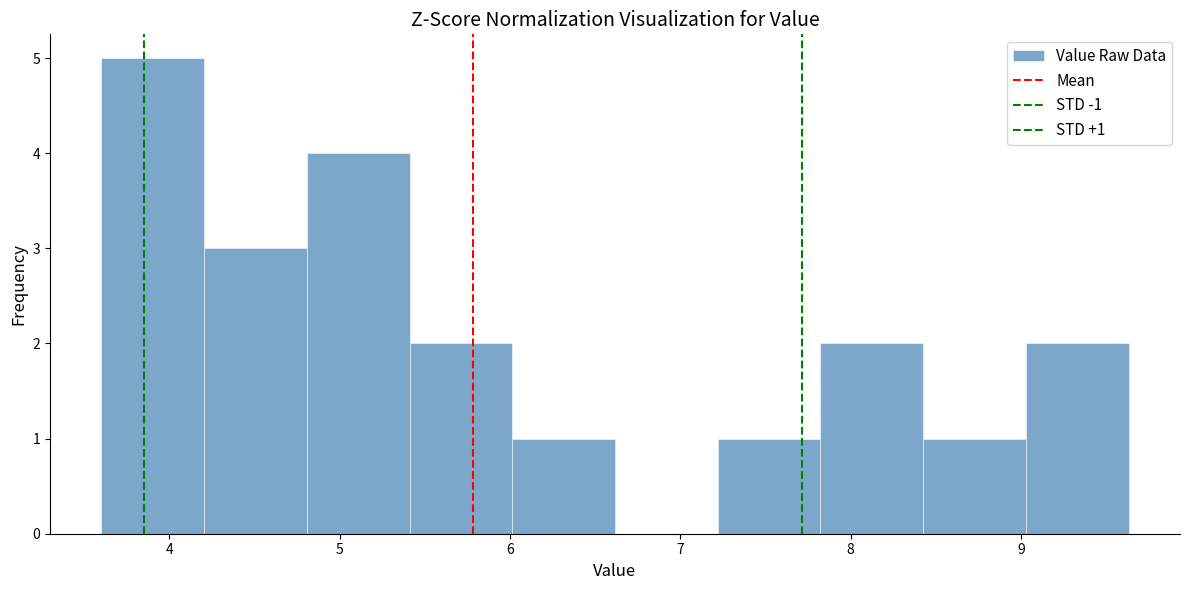

Over which range of the x-axis is the bar tallest?

3.6 to 4.2